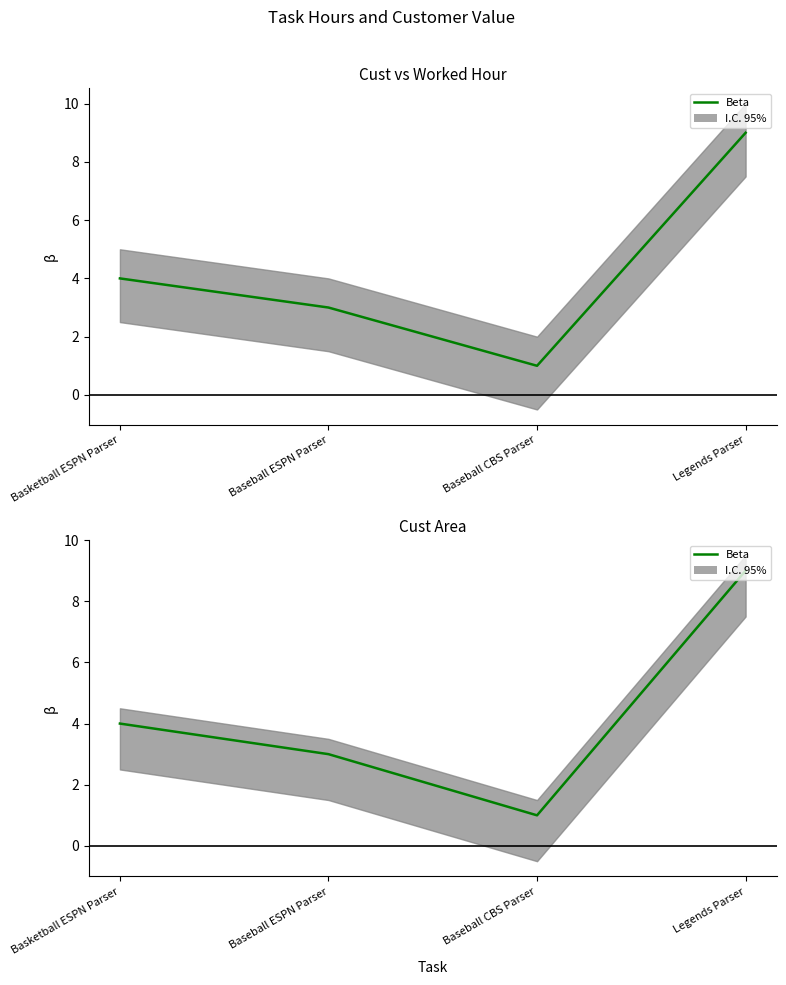

What is the label of the 2nd point from the right?

Baseball CBS Parser